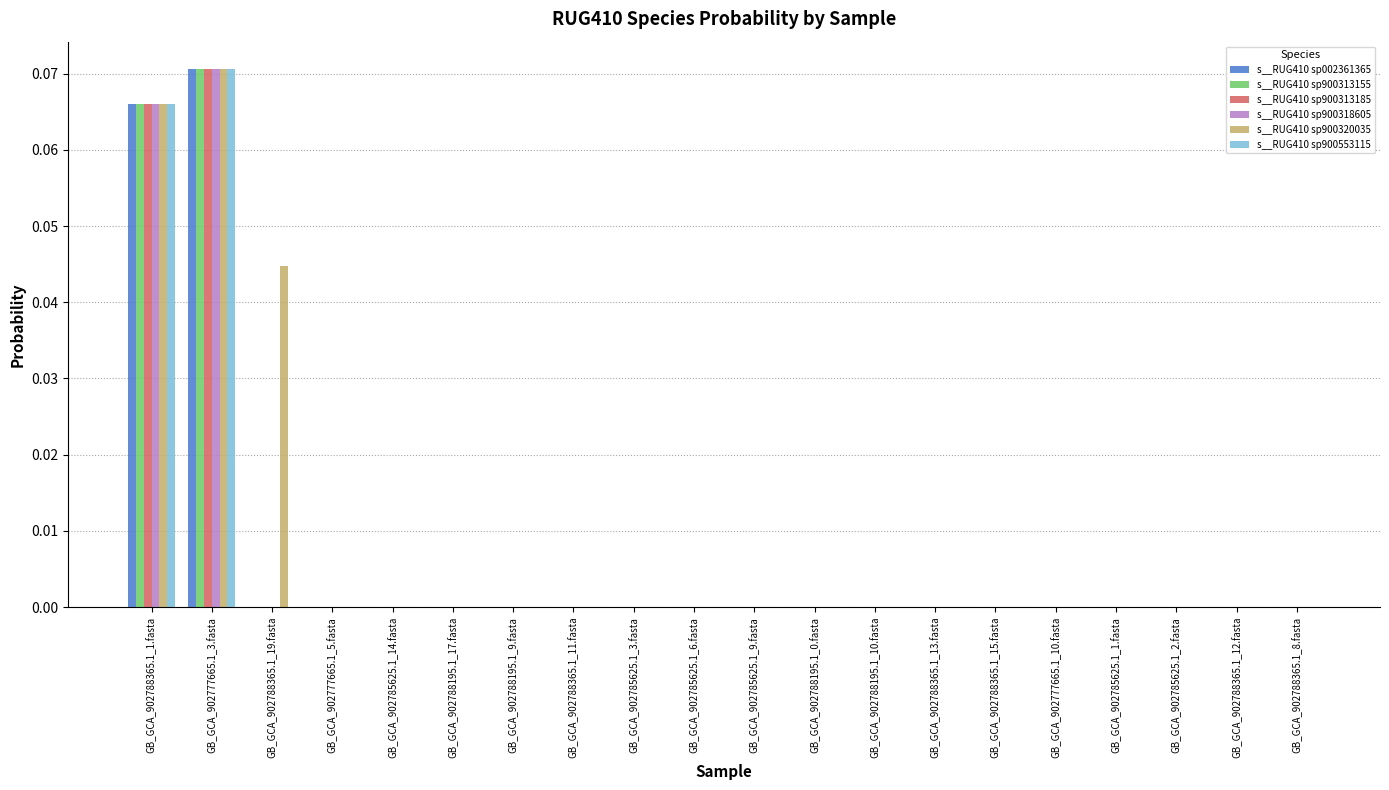

At which category is the sum across all series the highest?

GB_GCA_902777665.1_3.fasta